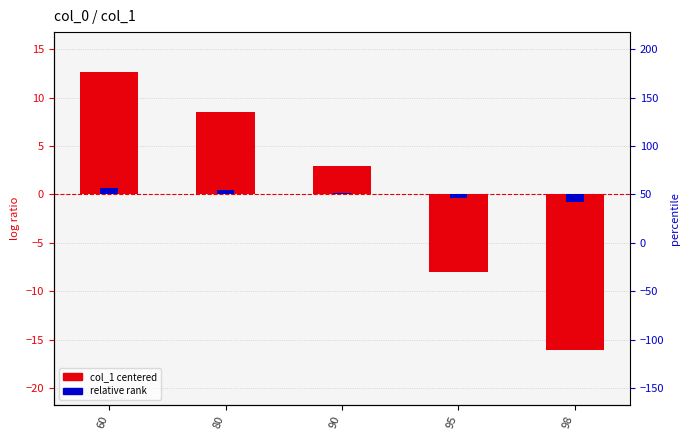

Reading left to right, extract all data points from this chart.

col_1 (centered): 60=12.6	80=8.5	90=2.9	95=-8.0	98=-16.1
relative rank: 60=0.6	80=0.4	90=0.1	95=-0.4	98=-0.8